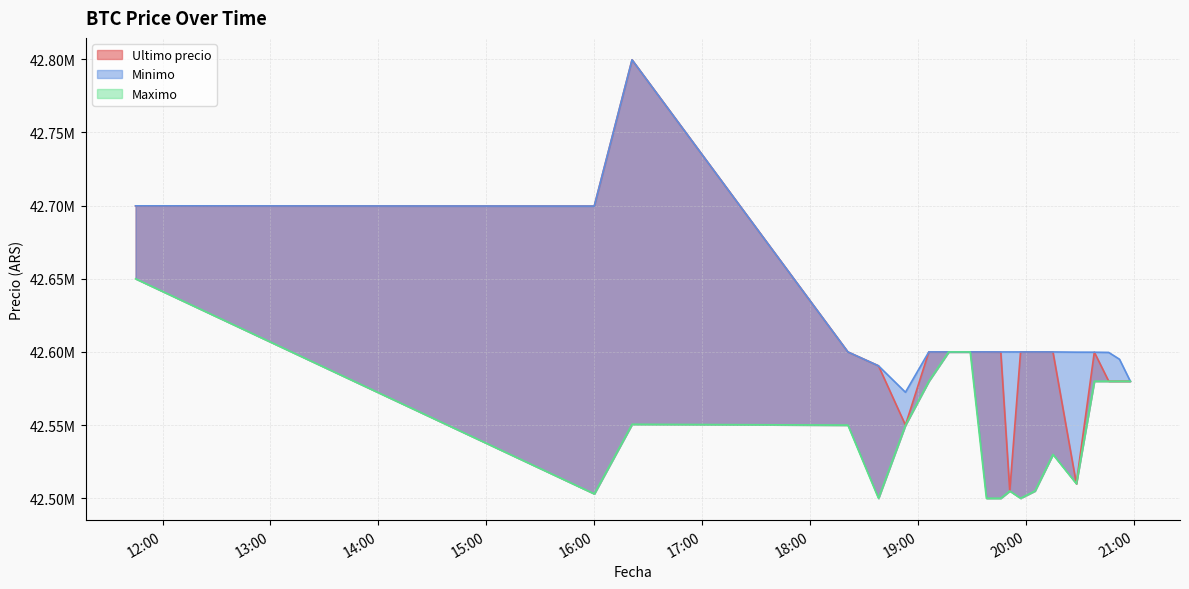

What is the difference between the second highest and second lowest values in the Ultimo precio series?

189789